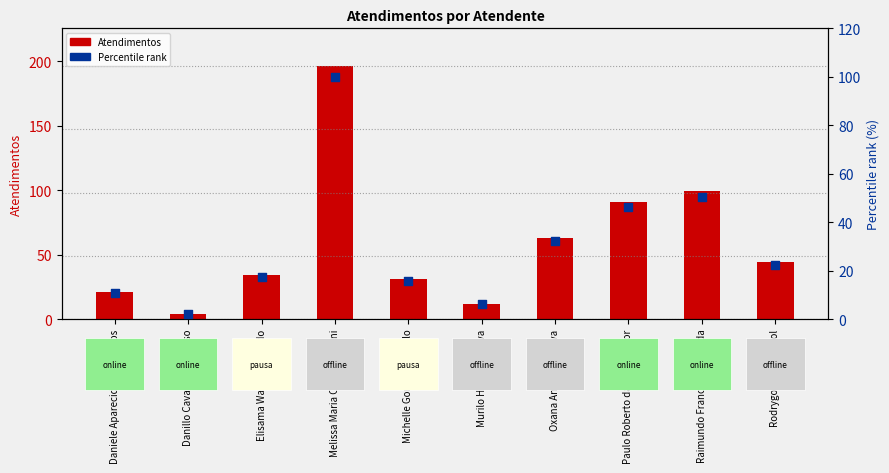

At which category is the sum across all series the highest?

Melissa Maria Caleffi Zechini